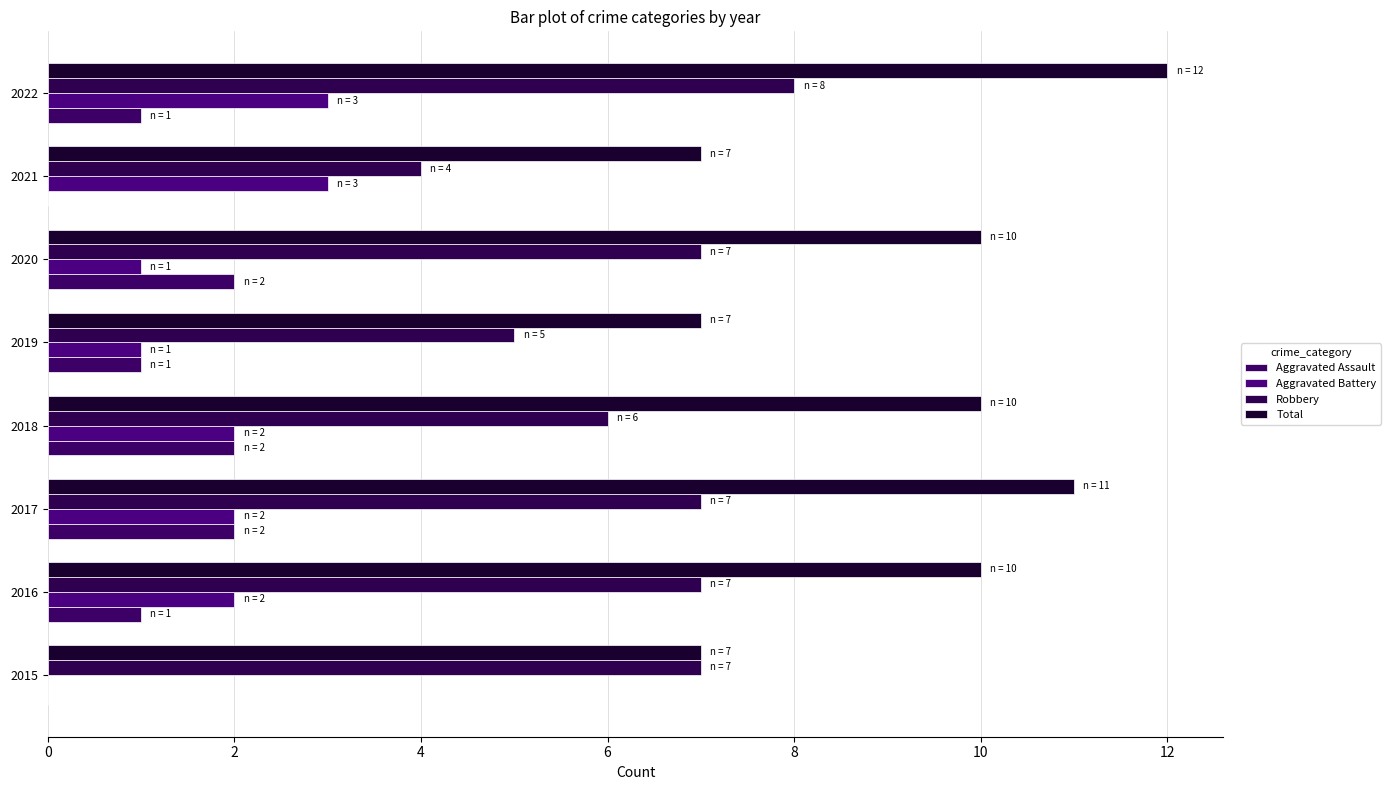

Which series has the largest total across all categories?

Total